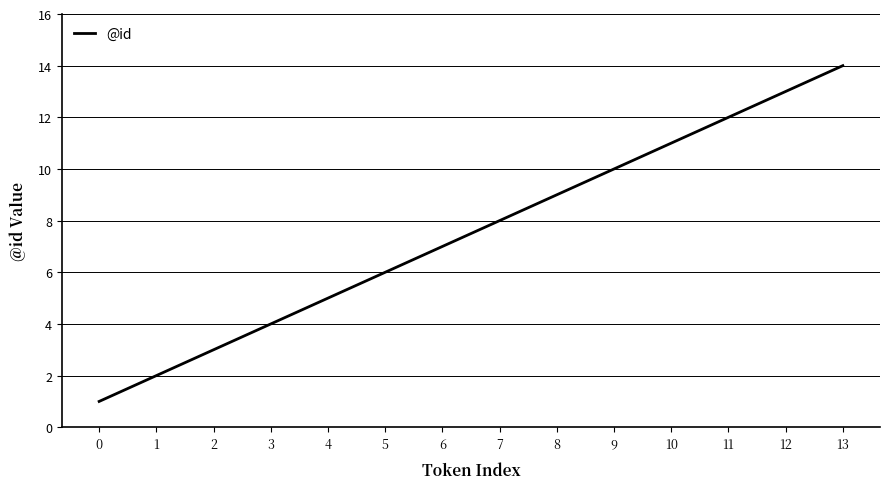

What is the minimum value shown in the chart?

1